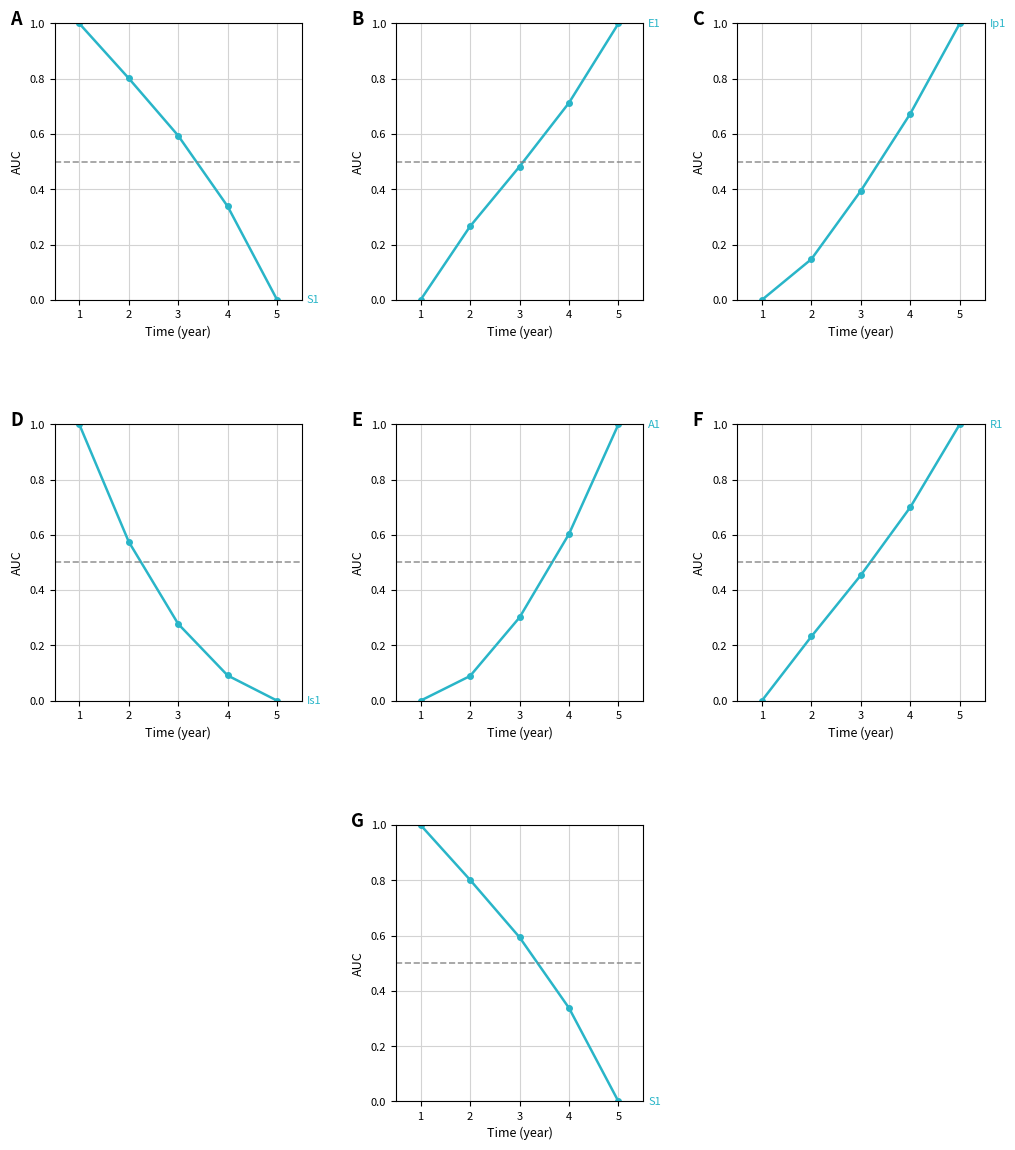

At which label is E1 closest to 0?

1